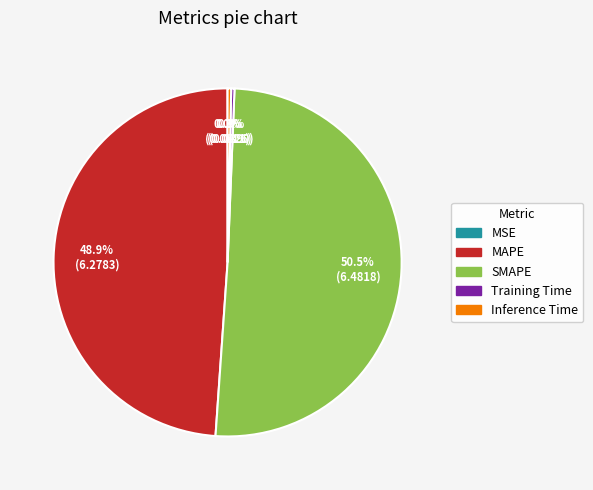

What portion of the pie excludes Training Time?

99.7%